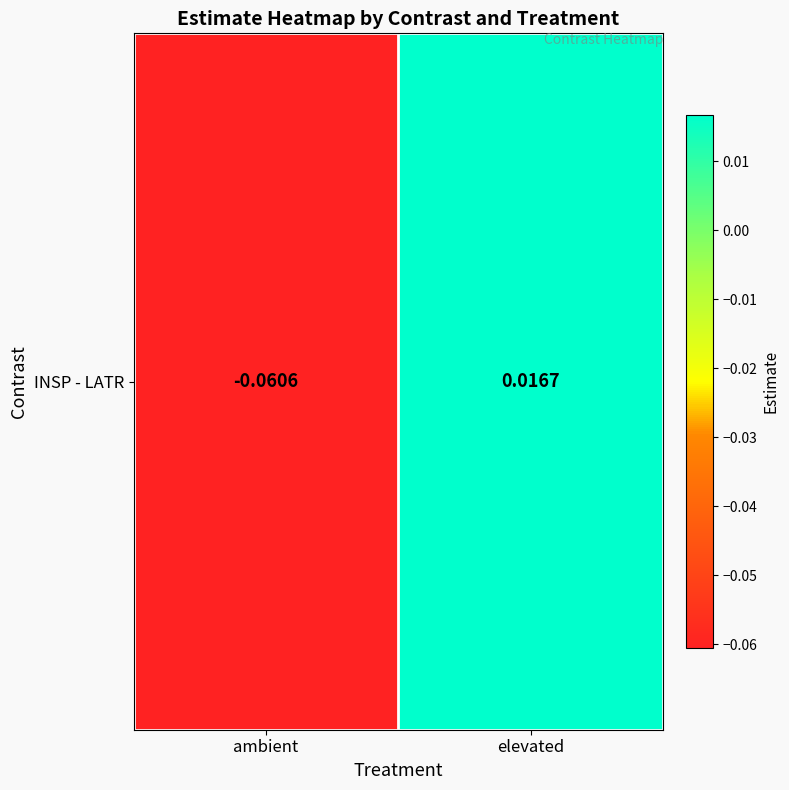

Count the number of categories in the chart.

2